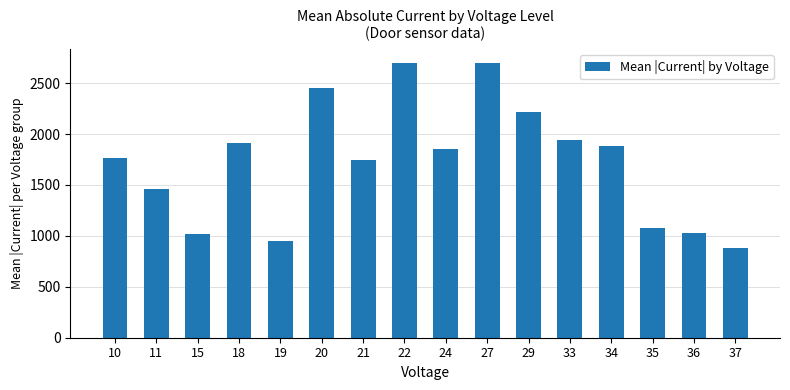

True or false: the data shows 1856.5 at 24.

True